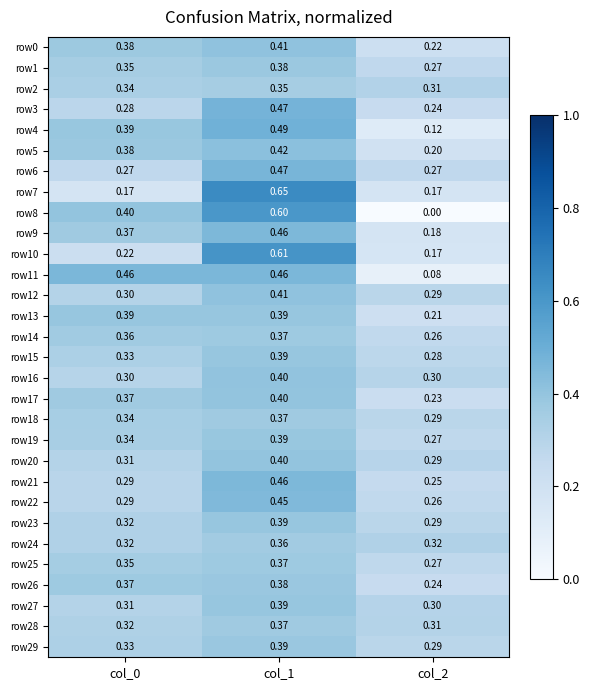

Rank the series at col_1 from lowest to highest value.

row2, row24, row28, row18, row25, row14, row1, row26, row29, row19, row15, row27, row13, row23, row20, row17, row16, row0, row12, row5, row22, row21, row9, row11, row6, row3, row4, row8, row10, row7